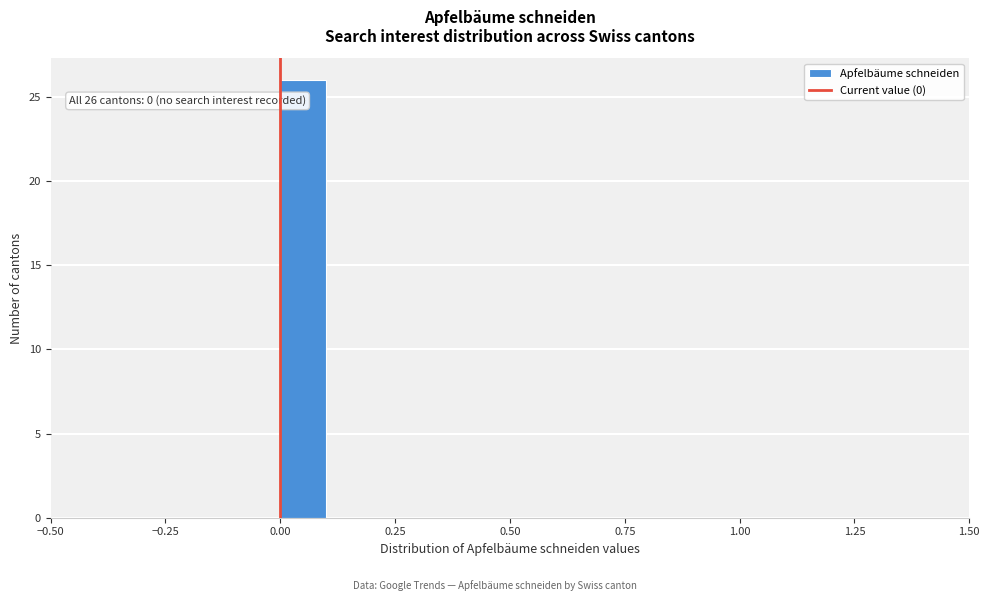

Read against the x-axis, roughly where is the centre of the tallest bar?

0.05